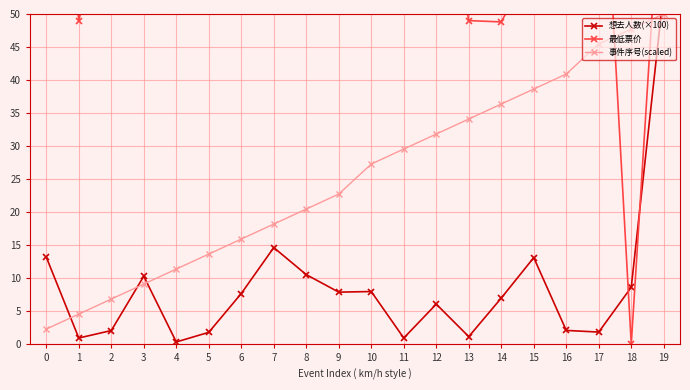

How many lines are shown in the chart?

3